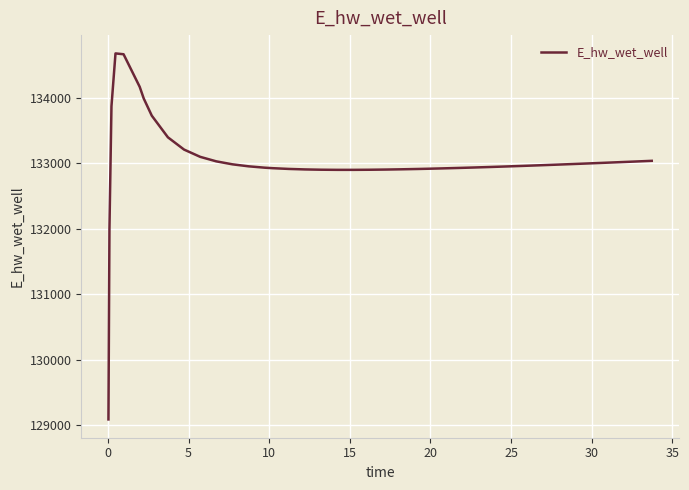

What is the minimum value shown in the chart?

129089.7